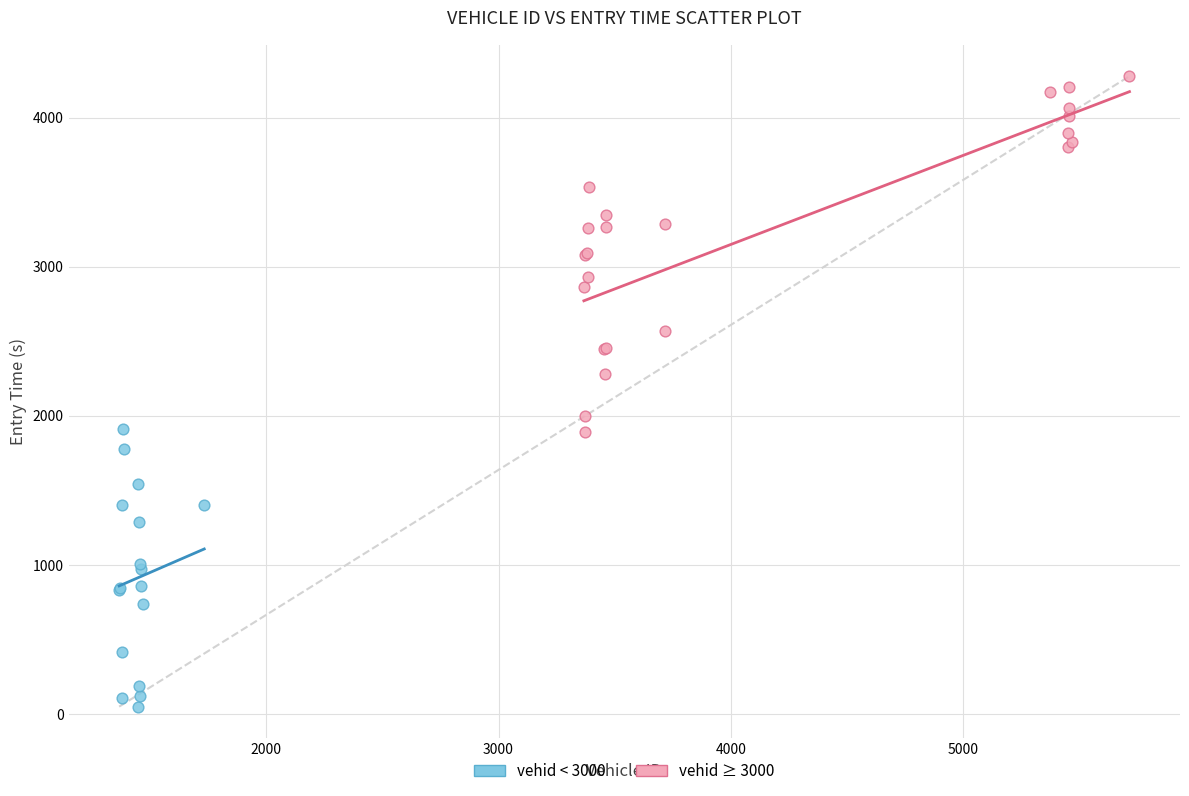

Which series has the widest spread of Y values?

vehid ≥ 3000